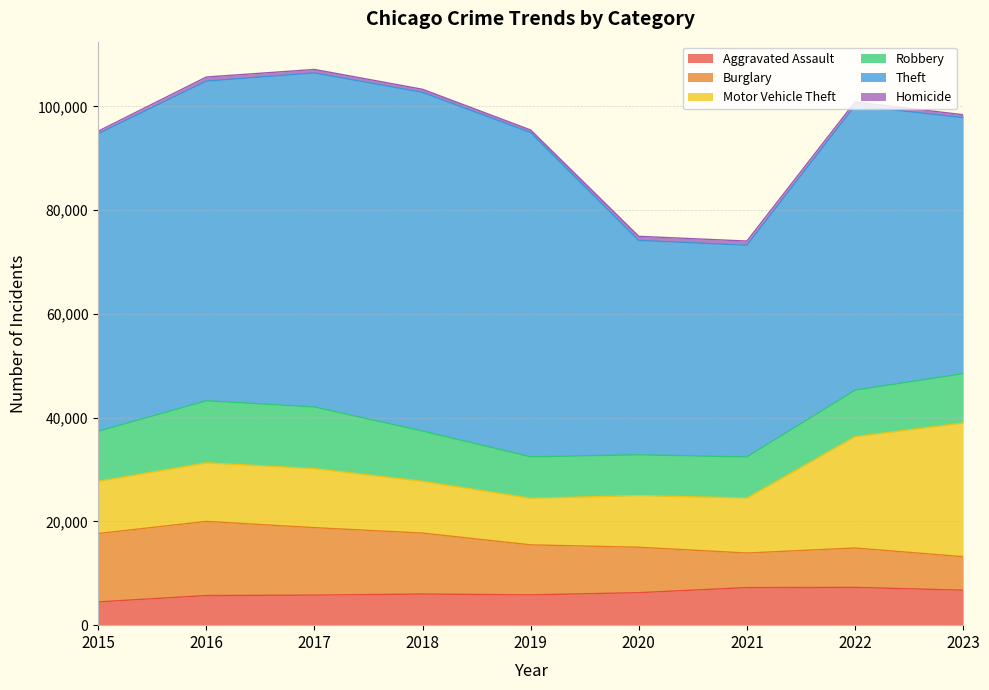

How many times do Burglary and Robbery cross each other?

1